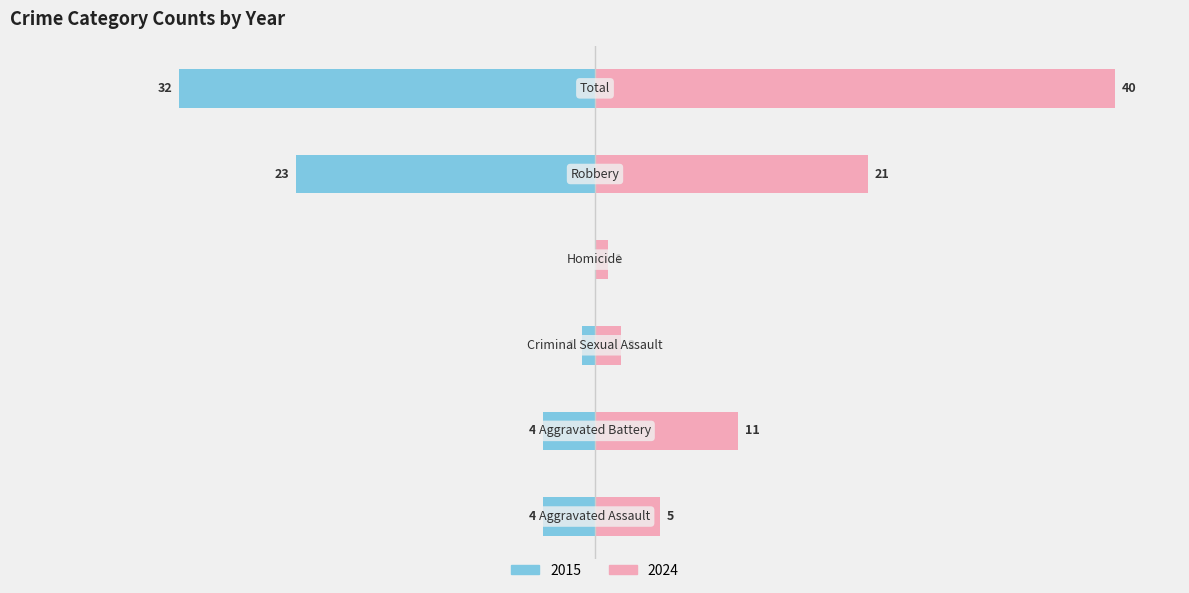

What is the sum of the 2024 values at Robbery and Aggravated Battery?

32